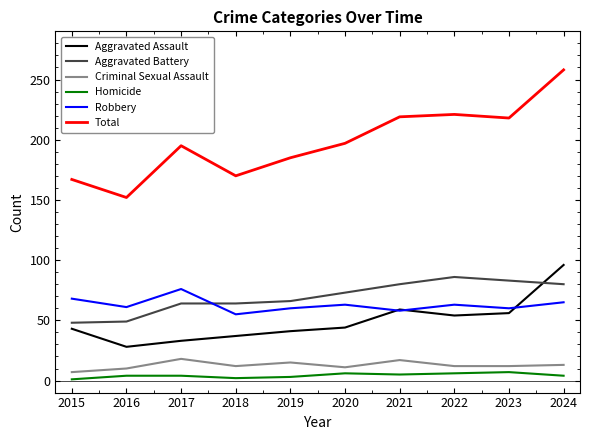

True or false: Homicide and Aggravated Assault intersect in this chart.

False